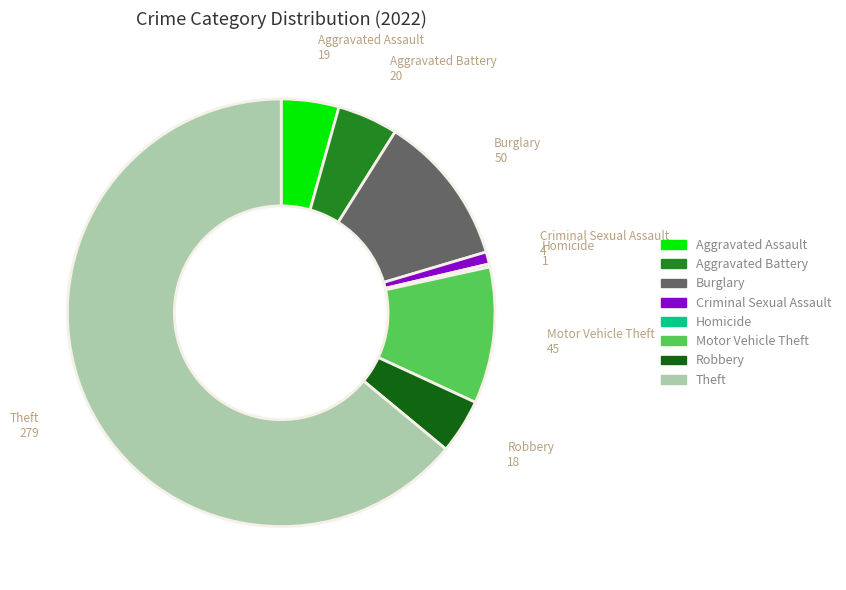

Does any single category account for the majority?

Yes